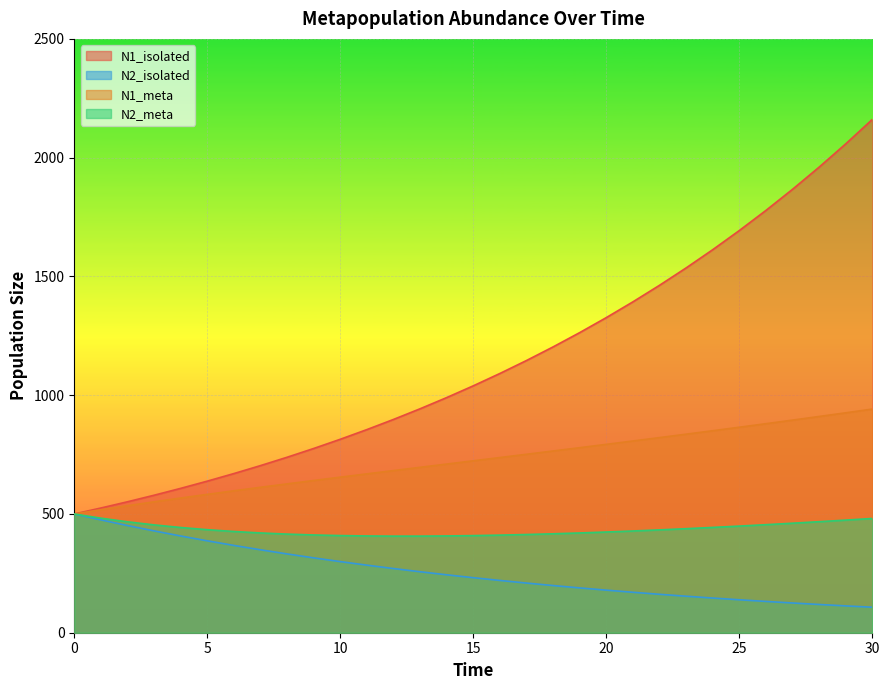

What is the difference between the N1_meta values at 12 and 5?

100.1